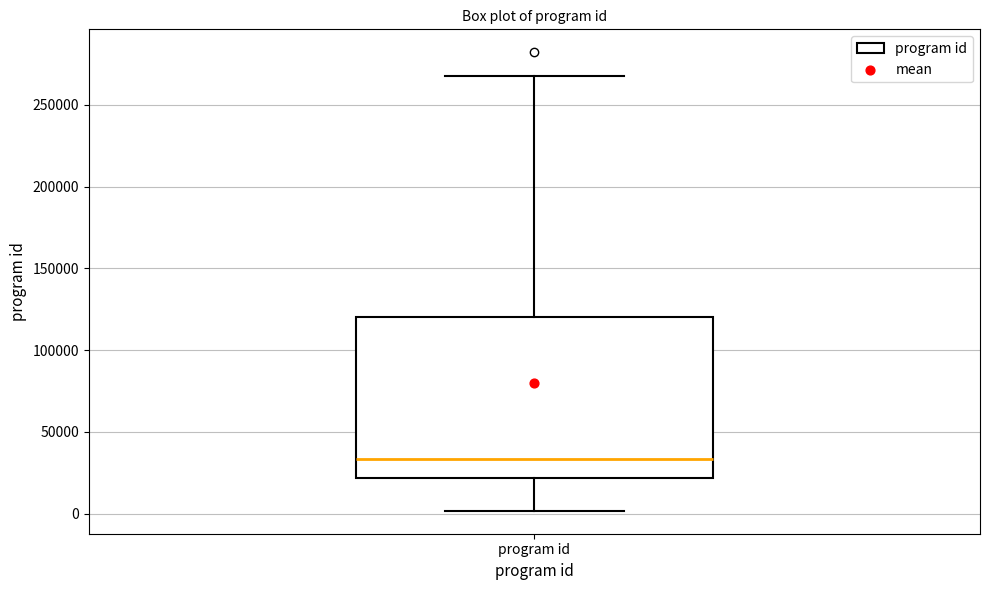

Where is the upper edge of the box for program id on the y-axis? The values are not printed on the chart, so give them approximately, as read against the axis.

120000